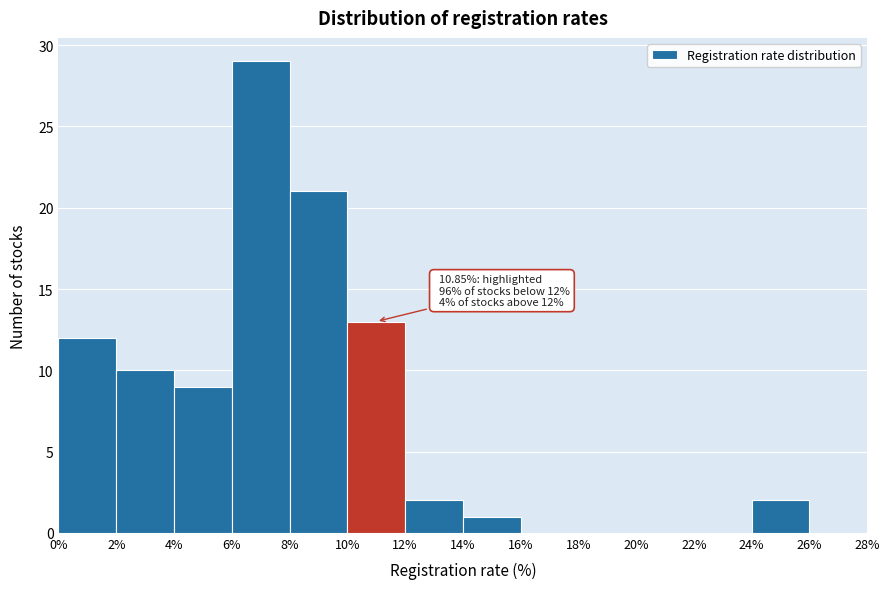

Over which range of the x-axis is the bar tallest?

6% to 8%